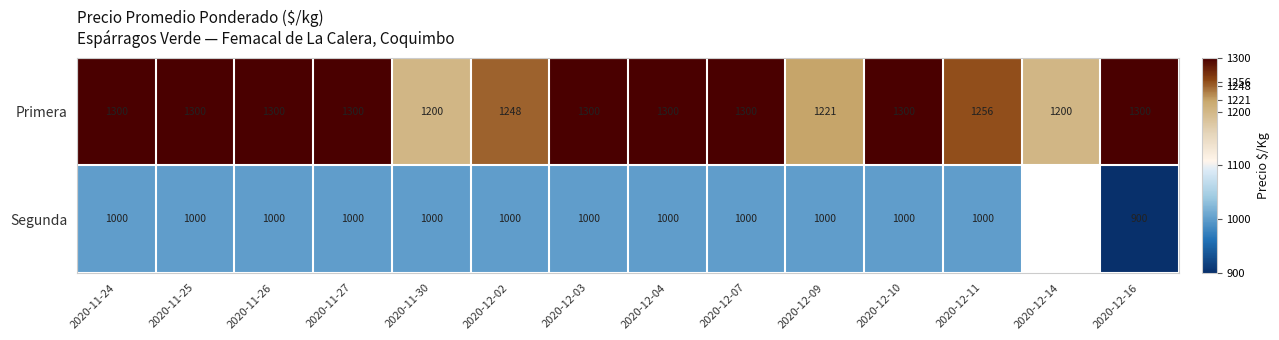

True or false: Primera has a value of 731 at 2020-12-14.

False